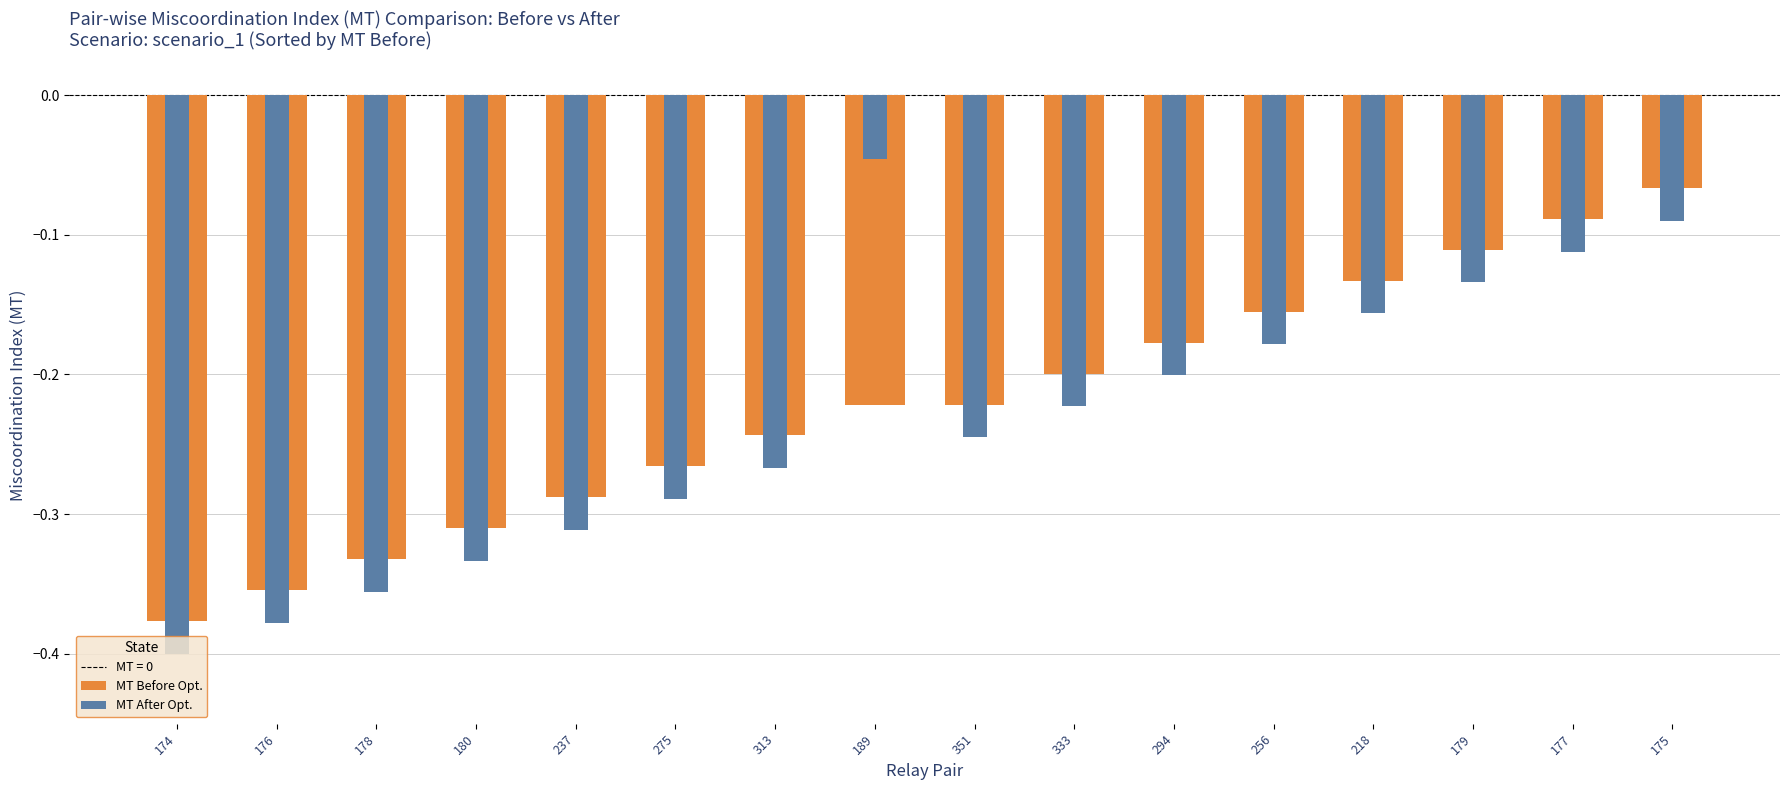

What is the difference between the MT After Opt. values at 313 and 218?

0.1